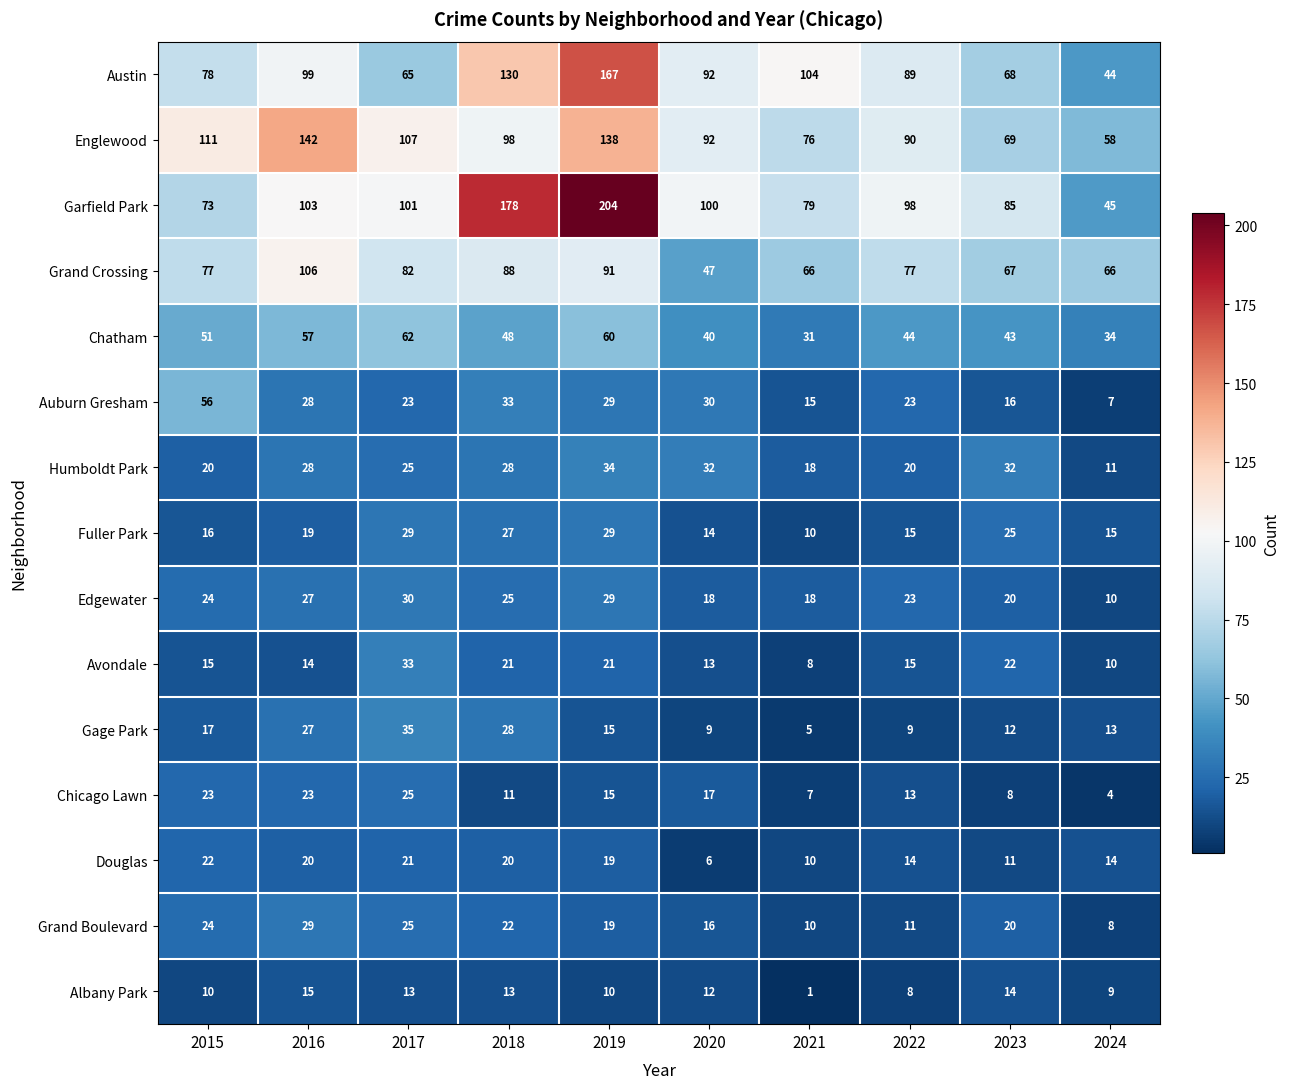

At which category is the sum across all series the highest?

2019